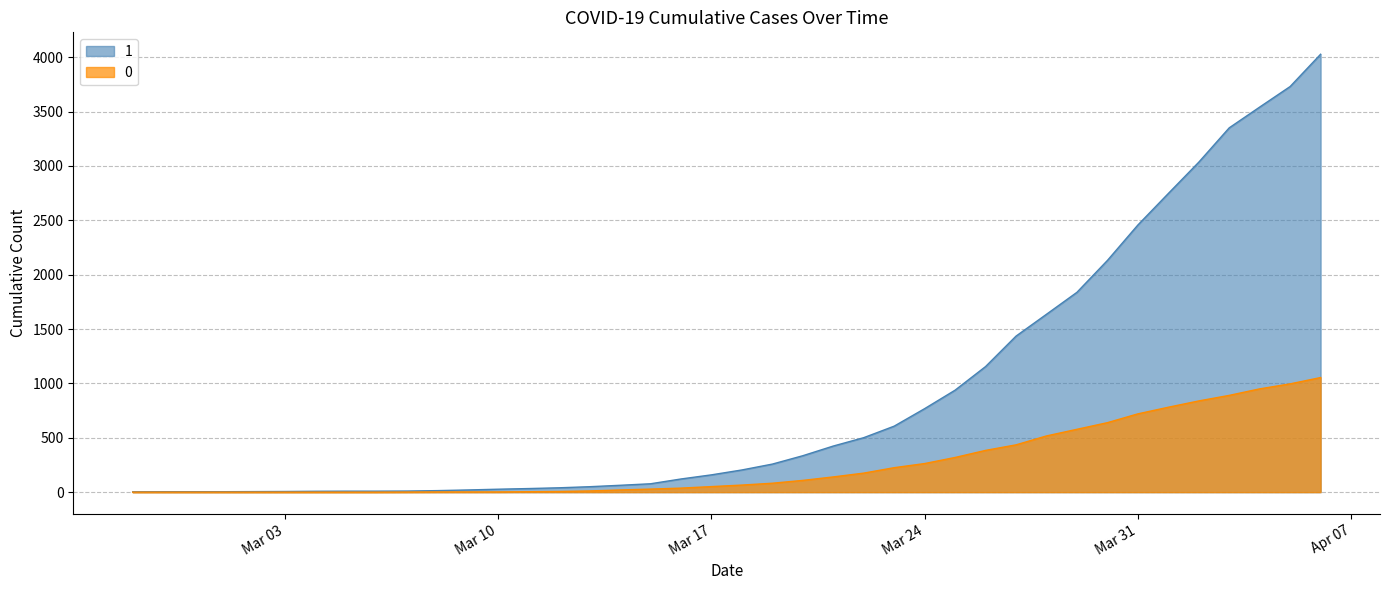

What is the spread (max minus min) of values at 2020-03-22?

326